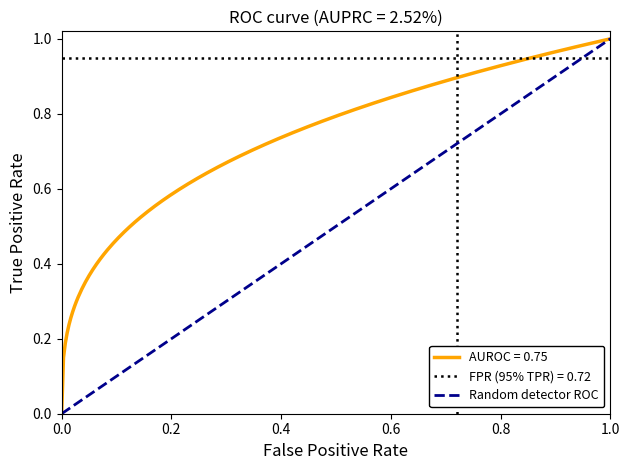

How many values are between 0 and 1?

2